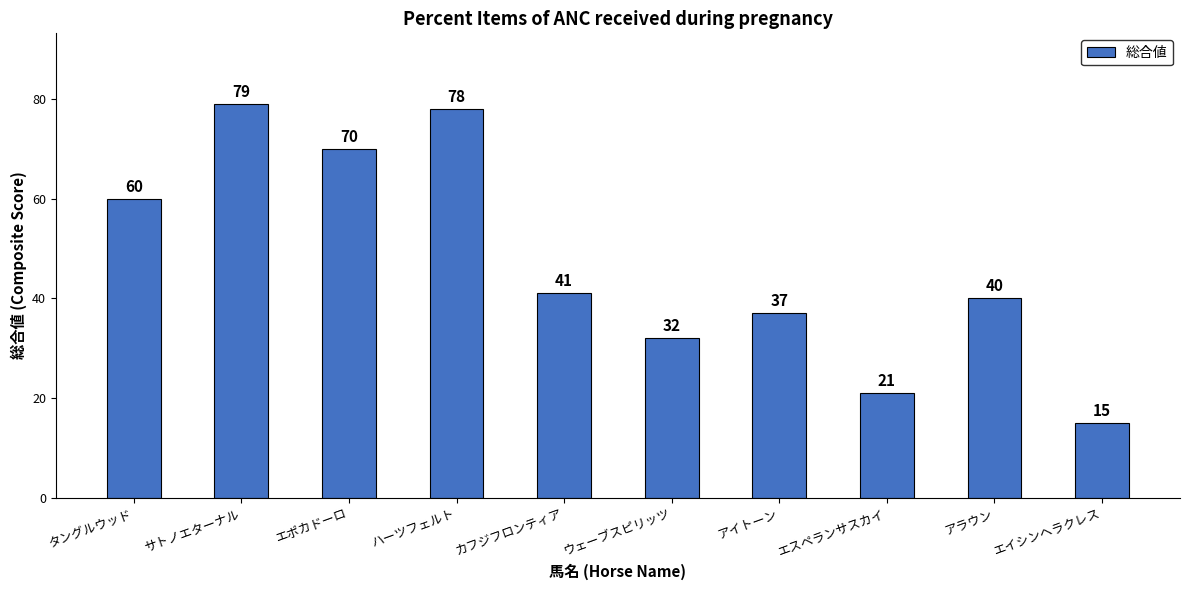

What is the change in value from エポカドーロ to エイシンヘラクレス?

-55